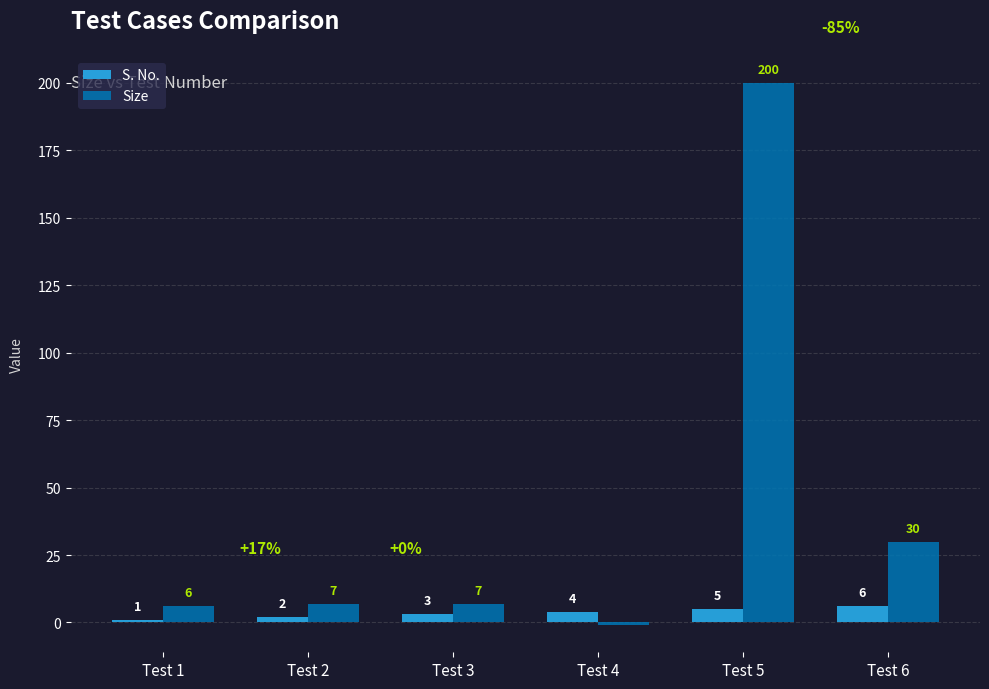

Reading left to right, what are all the values shown in this chart?

S. No.: Test 1=1	Test 2=2	Test 3=3	Test 4=4	Test 5=5	Test 6=6
Size: Test 1=6	Test 2=7	Test 3=7	Test 4=-1	Test 5=200	Test 6=30